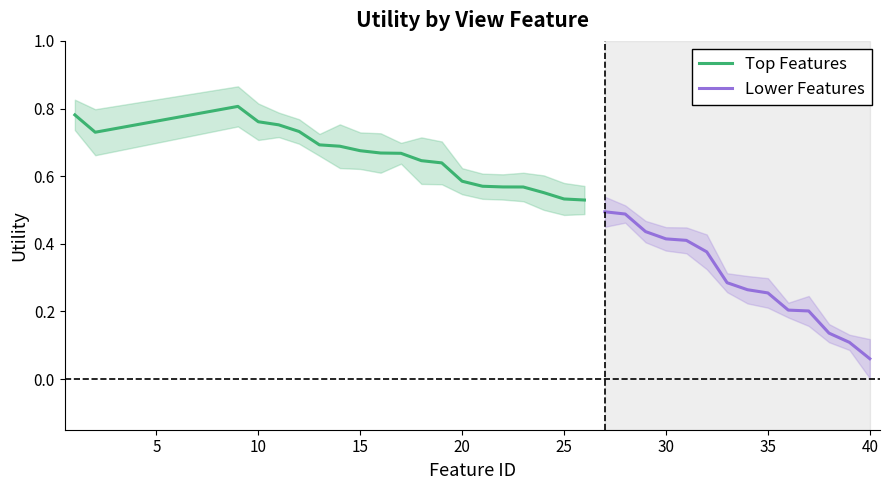

True or false: Top Features has a value of 0.8 at 25.

False